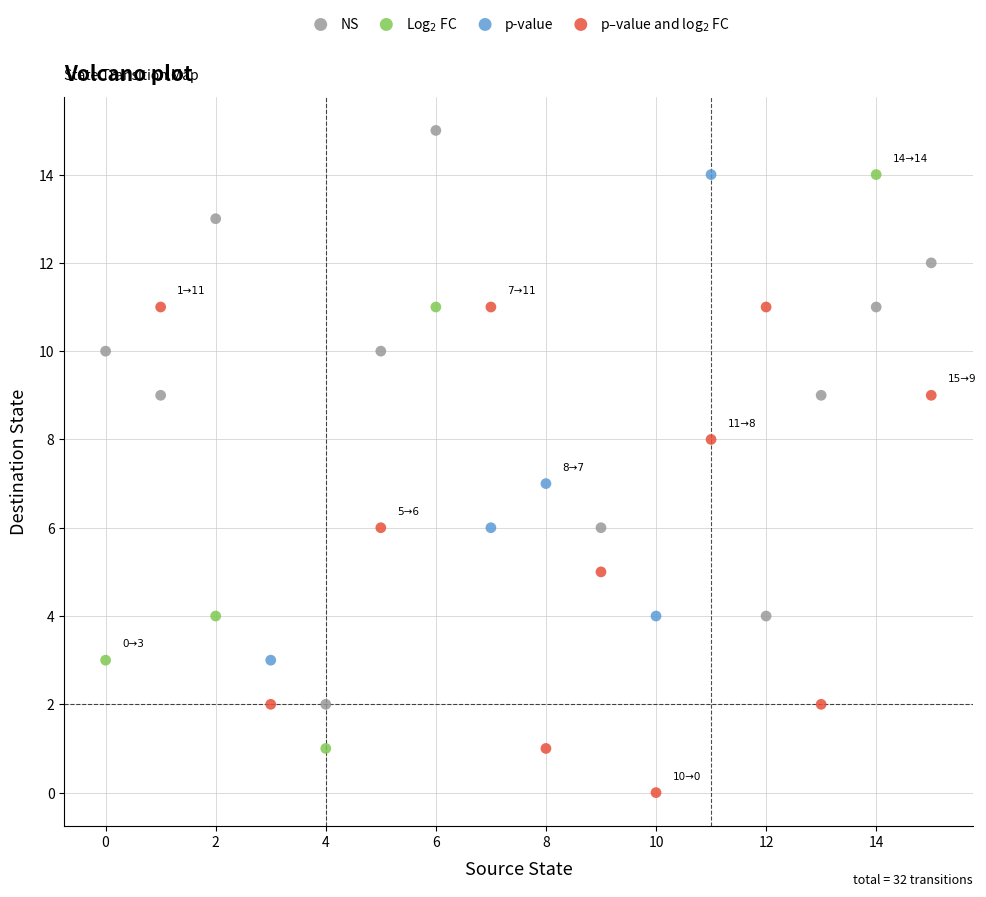

Which series contains the lowest Y value?

p–value and log$_2$ FC